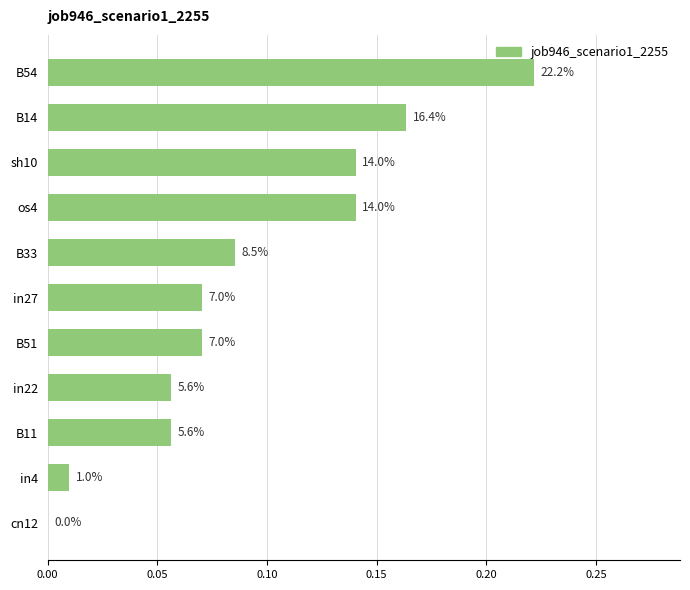

Are the bars horizontal?

Yes